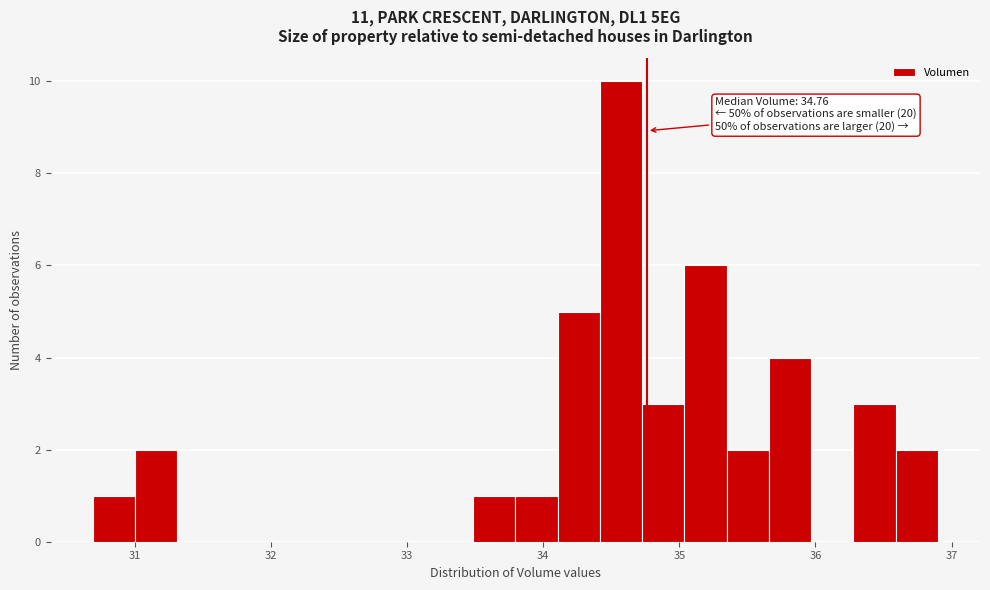

Read against the x-axis, roughly where is the centre of the tallest bar?

34.6